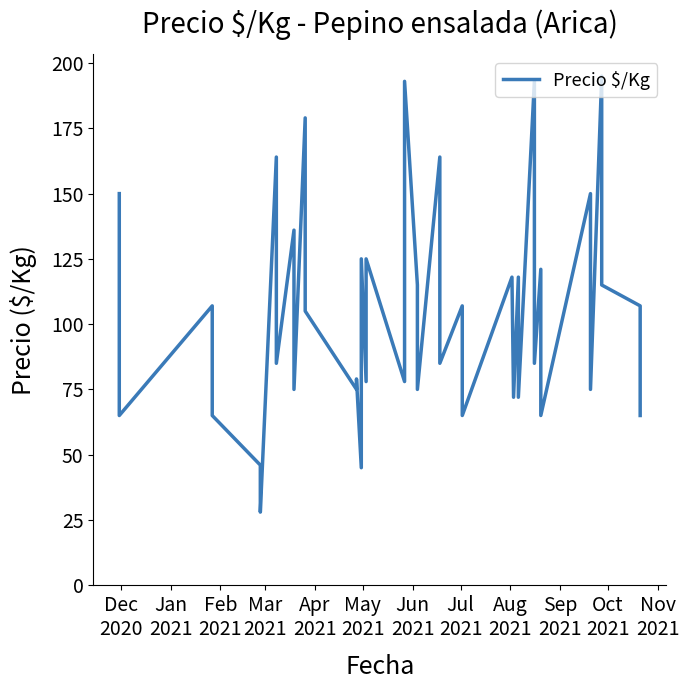

The value at 38 is 24. True or false?

False